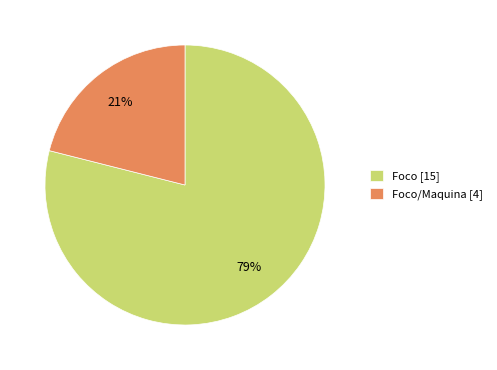

How many segments does this pie chart have?

2